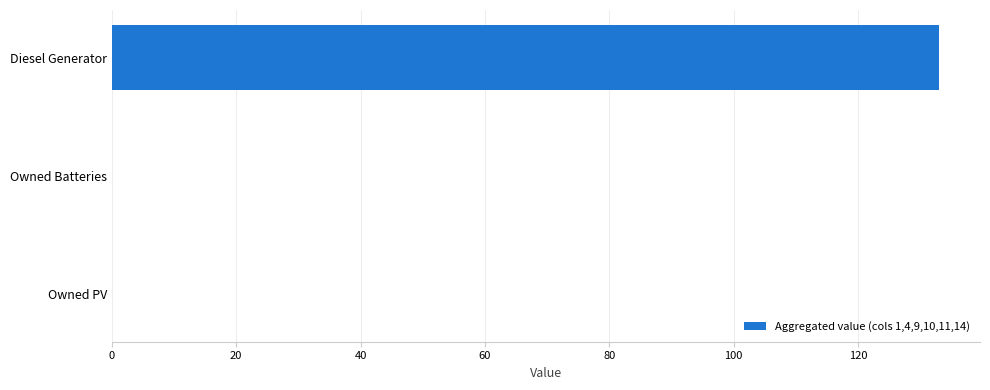

Reading bottom to top, extract all data points from this chart.

Owned PV=0	Owned Batteries=0	Diesel Generator=133